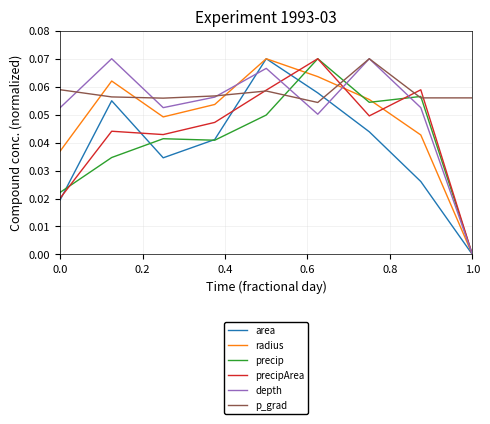

Is this an area chart (filled region under the line)?

No